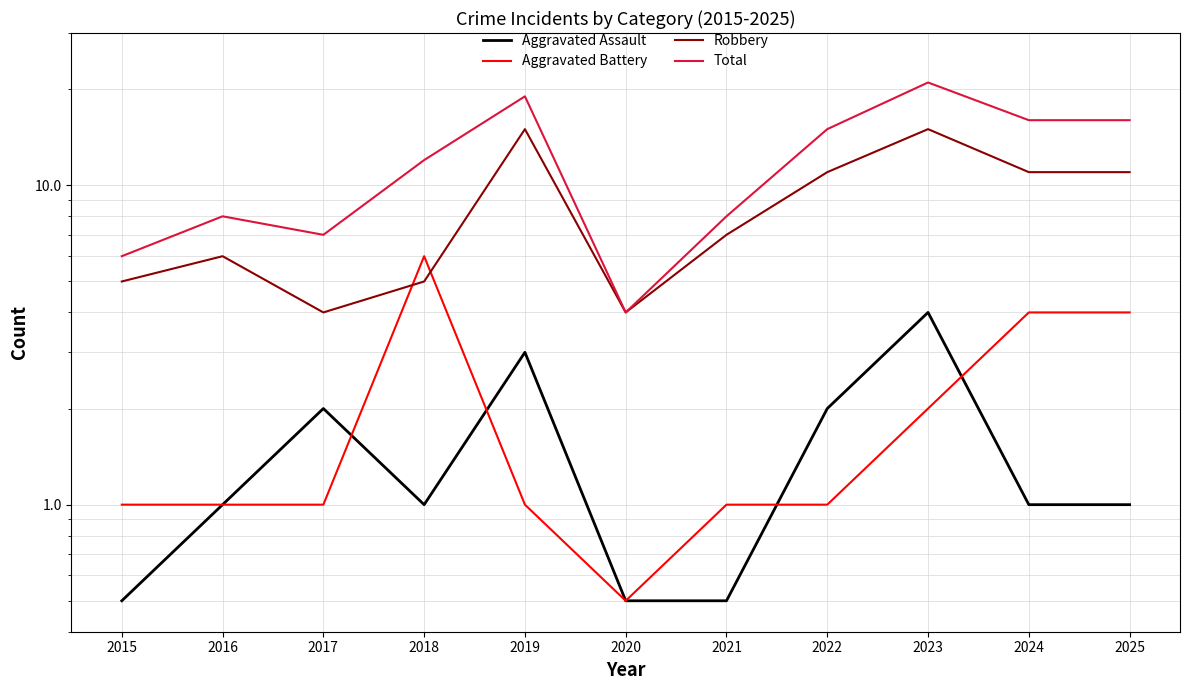

How many lines are shown in the chart?

4